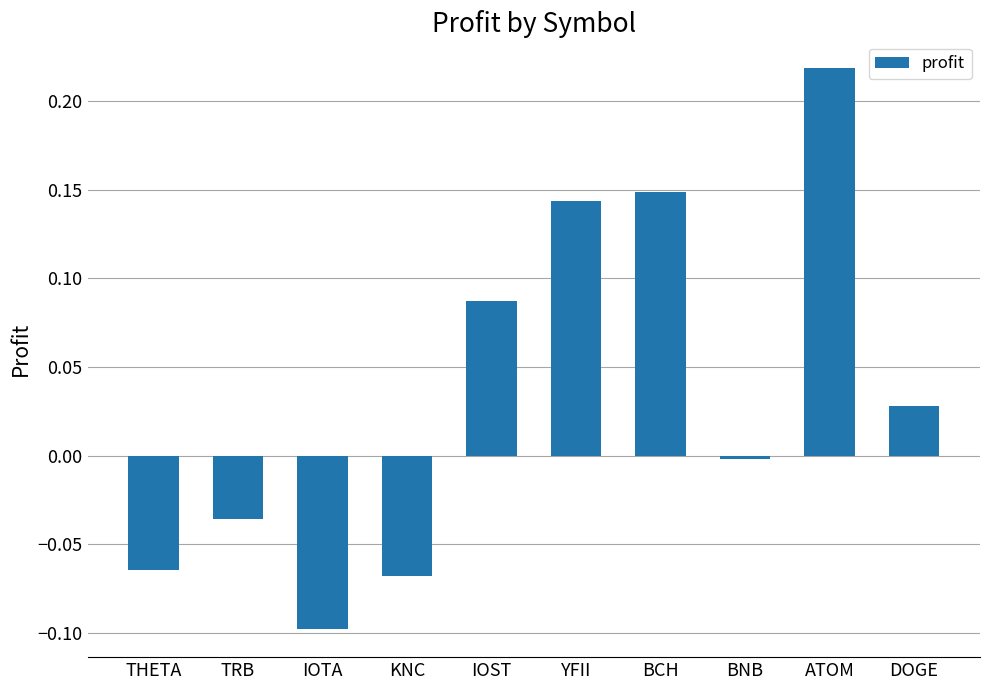

Is it true that the value at KNC is -0.1?

True